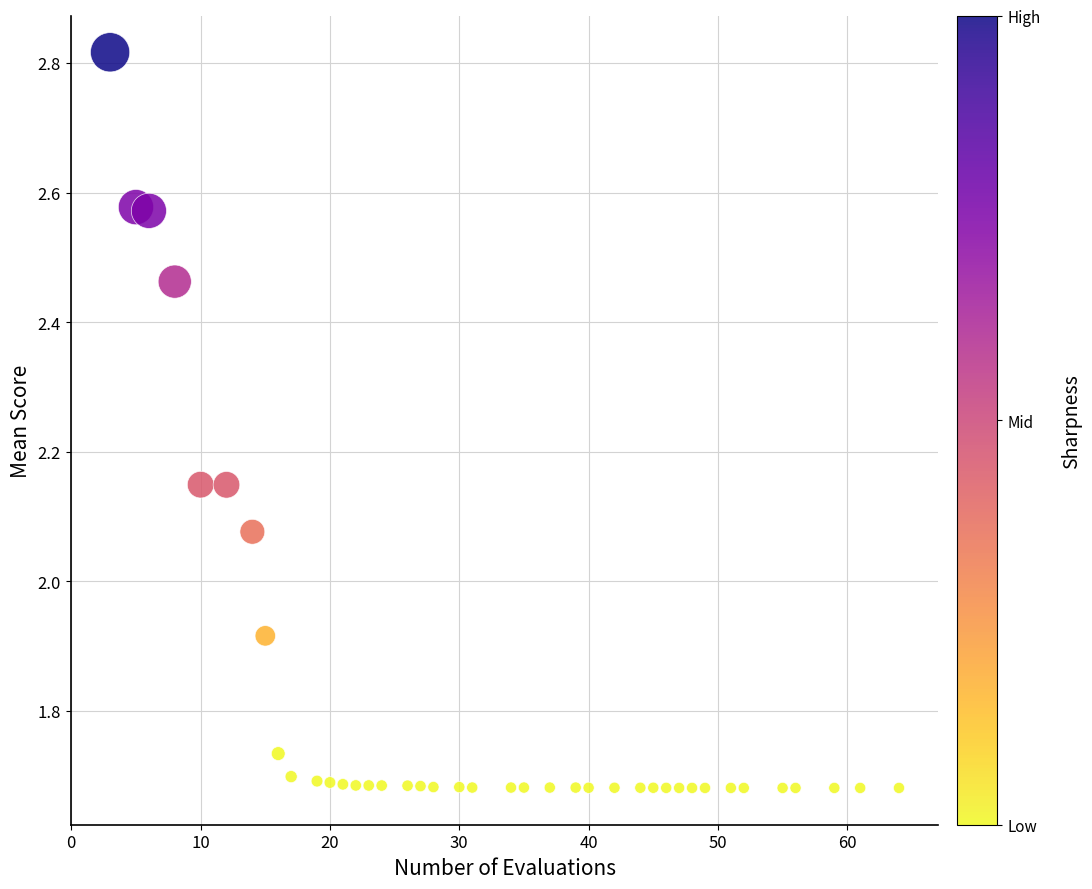

What is the range of Y values (max minus min)?

1.1